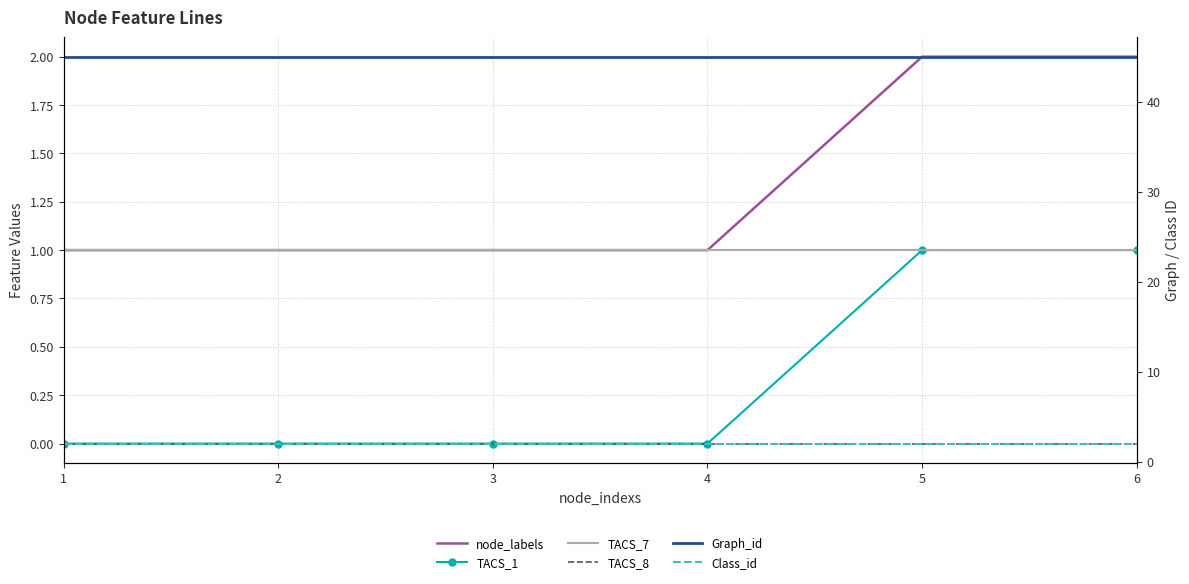

Which series has the widest spread of values?

node_labels